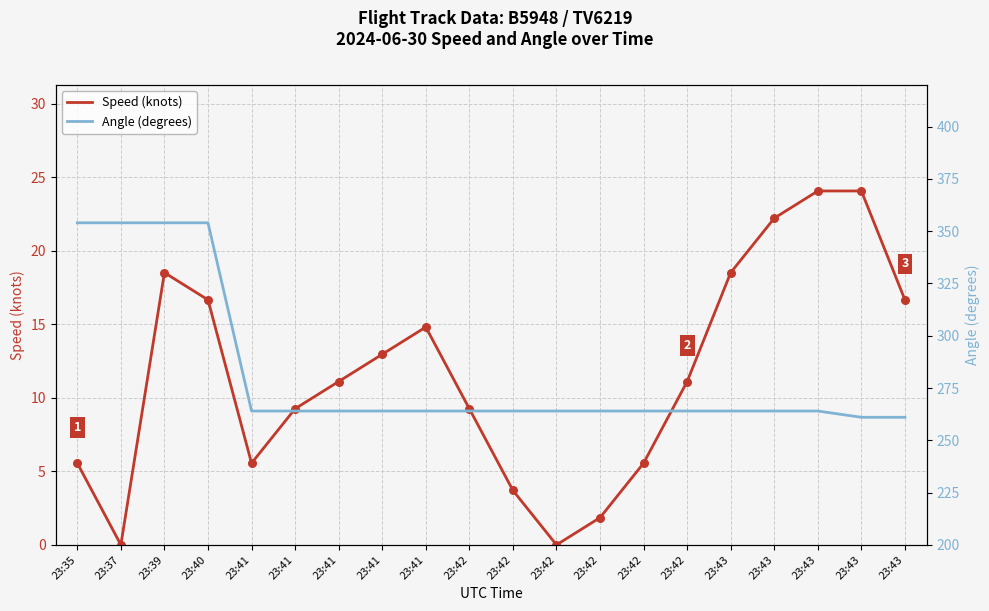

What is the total value across all series at 23:40?

370.7